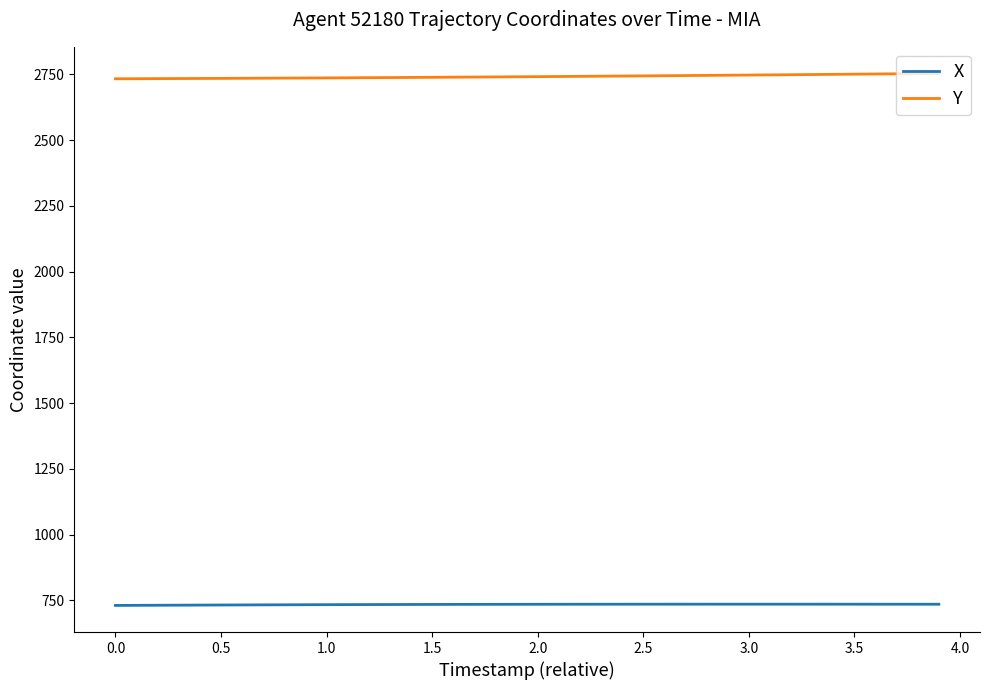

What is the smallest value displayed?

730.3